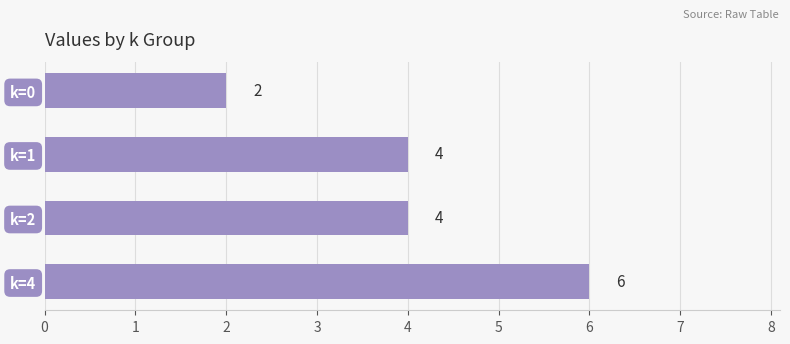

Reading top to bottom, what are all the values shown in this chart?

k=0=2	k=1=4	k=2=4	k=4=6